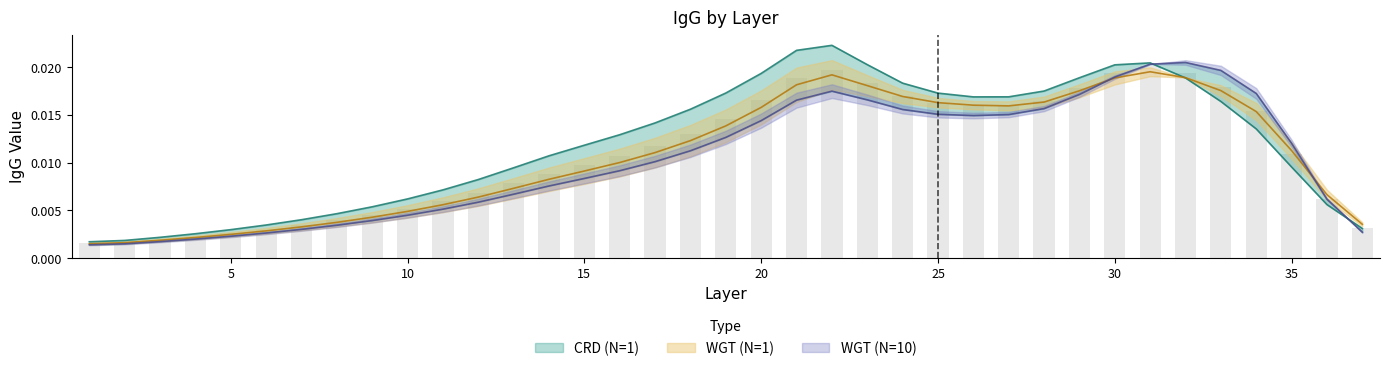

Rank the series by their average value, from highest to lowest.

CRD (N=1), WGT (N=1), WGT (N=10)